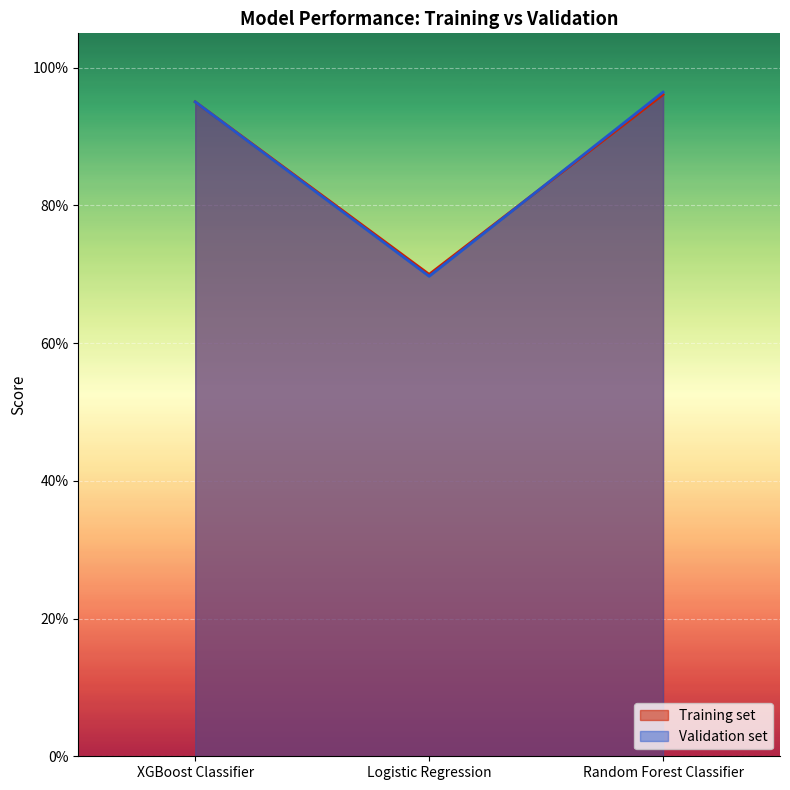

What is the label of the 2nd point from the left?

Logistic Regression